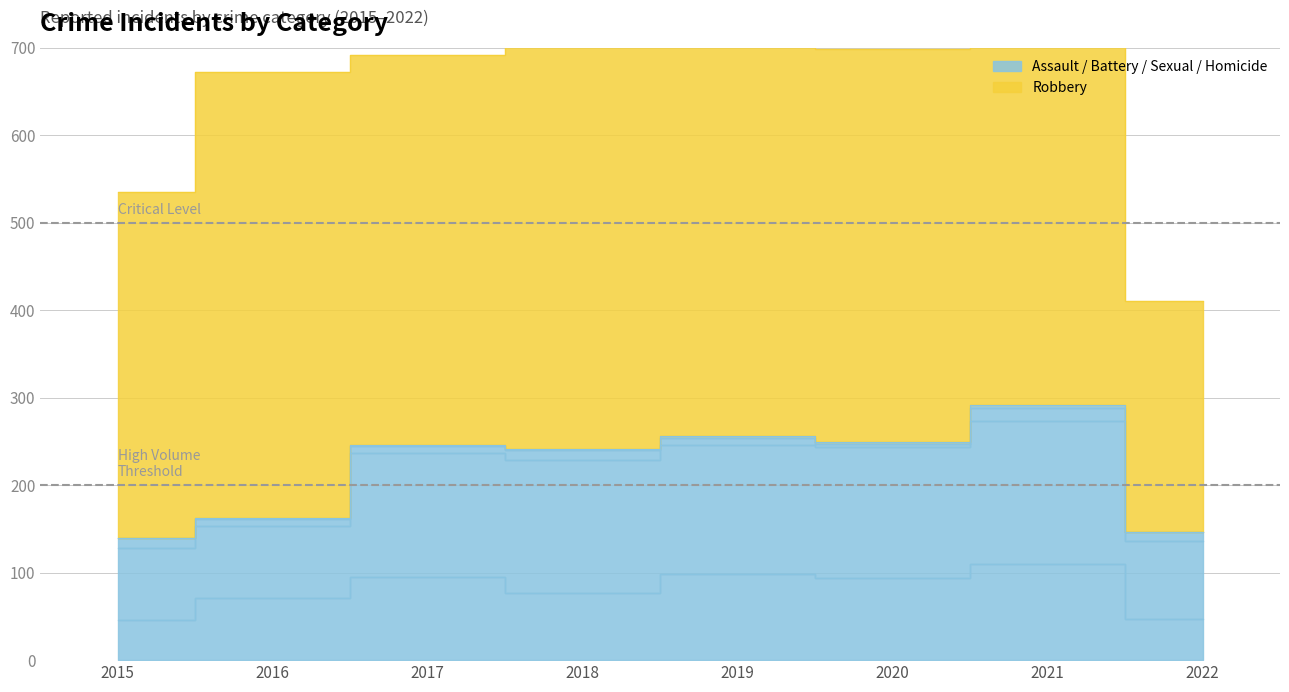

Which series has the largest total across all categories?

Robbery